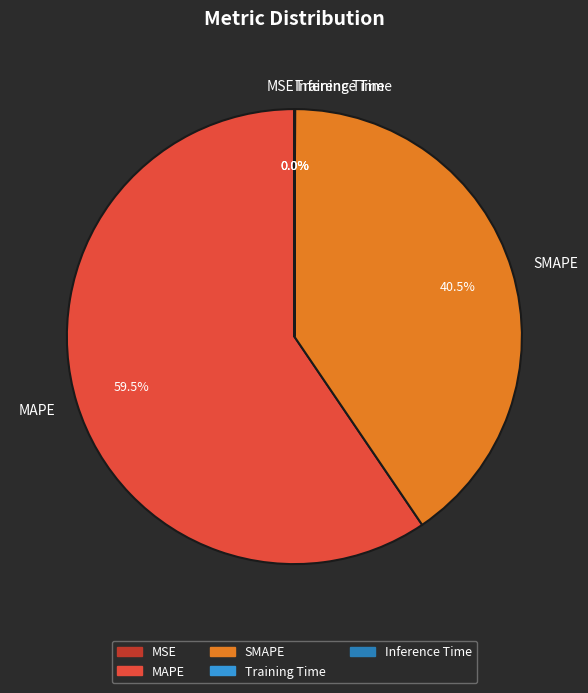

Which category has the biggest portion of the pie?

MAPE